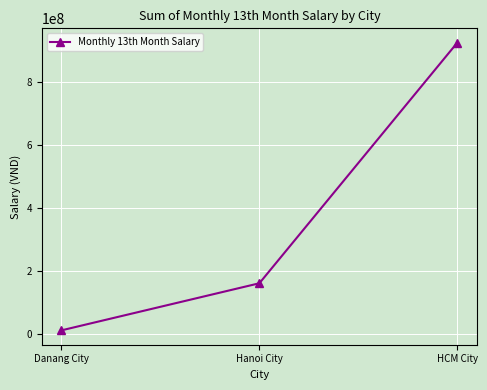

Reading right to left, extract all data points from this chart.

925846087	162277336	12806397